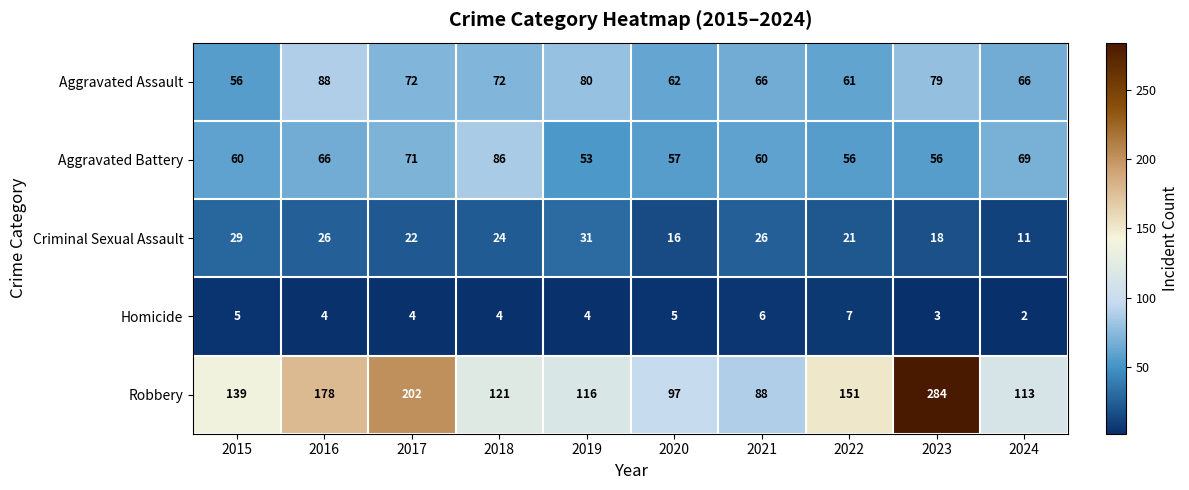

Which series has the largest range (max minus min)?

Robbery